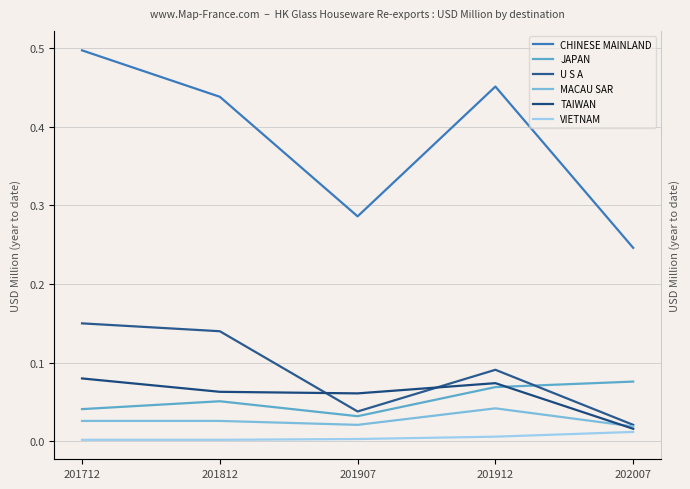

Reading right to left, extract all data points from this chart.

CHINESE MAINLAND: 0.2	0.5	0.3	0.4	0.5
JAPAN: 0.1	0.1	0.0	0.1	0.0
U S A: 0.0	0.1	0.0	0.1	0.1
MACAU SAR: 0.0	0.0	0.0	0.0	0.0
TAIWAN: 0.0	0.1	0.1	0.1	0.1
VIETNAM: 0.0	0.0	0.0	0.0	0.0